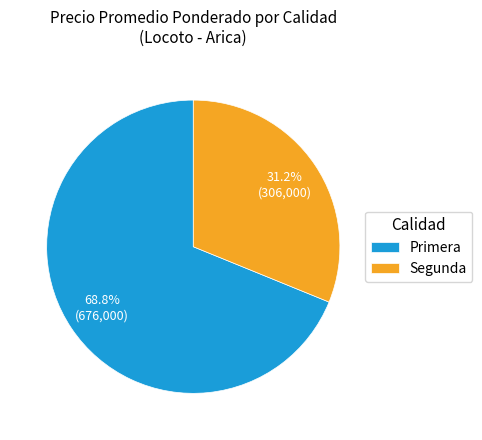

What percentage do Primera and Segunda together represent?

100.0%